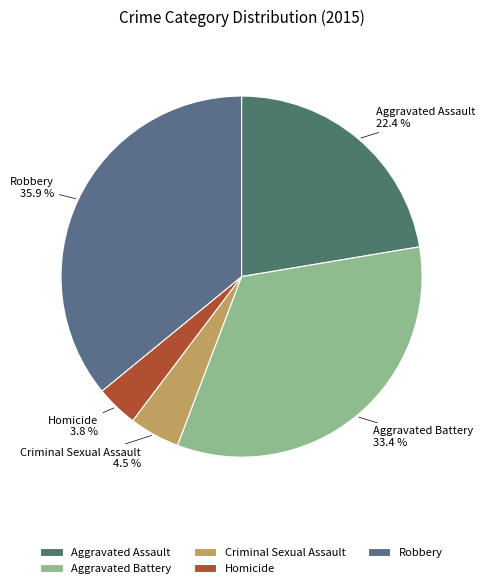

Is there any slice that represents more than half of the pie?

No